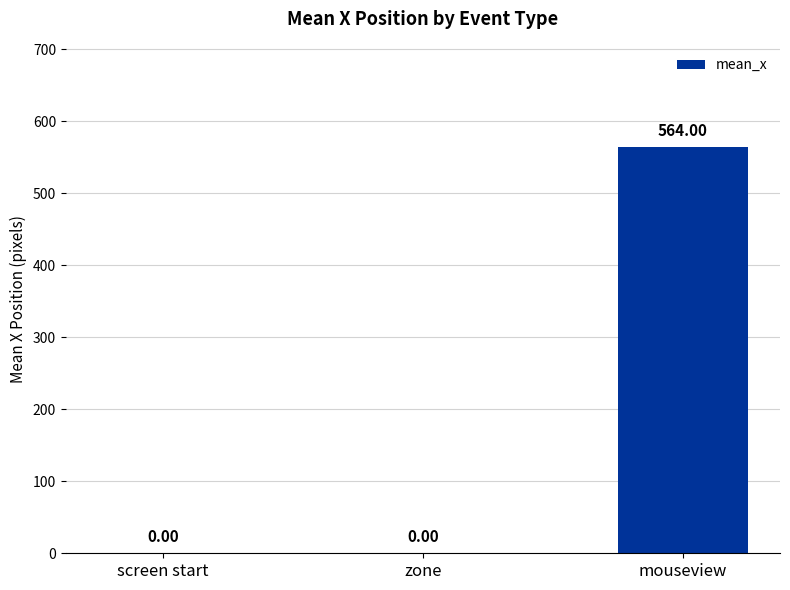

Reading left to right, list all the values displayed in this chart.

screen start=0	zone=0	mouseview=564